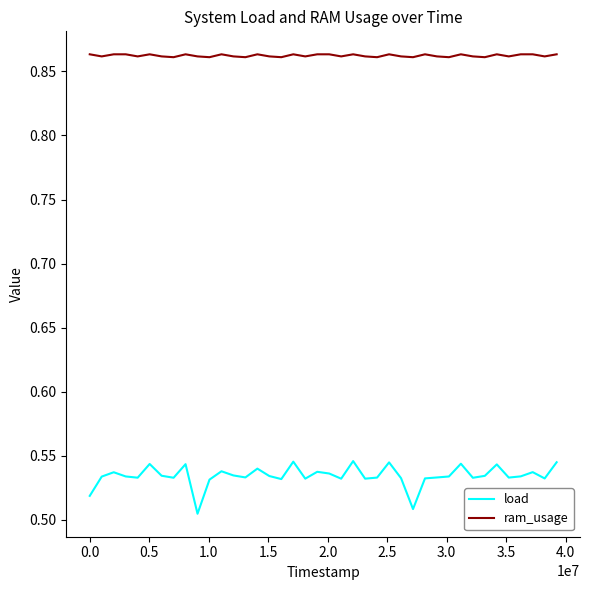

List the series in order of their peak value, lowest first.

load, ram_usage